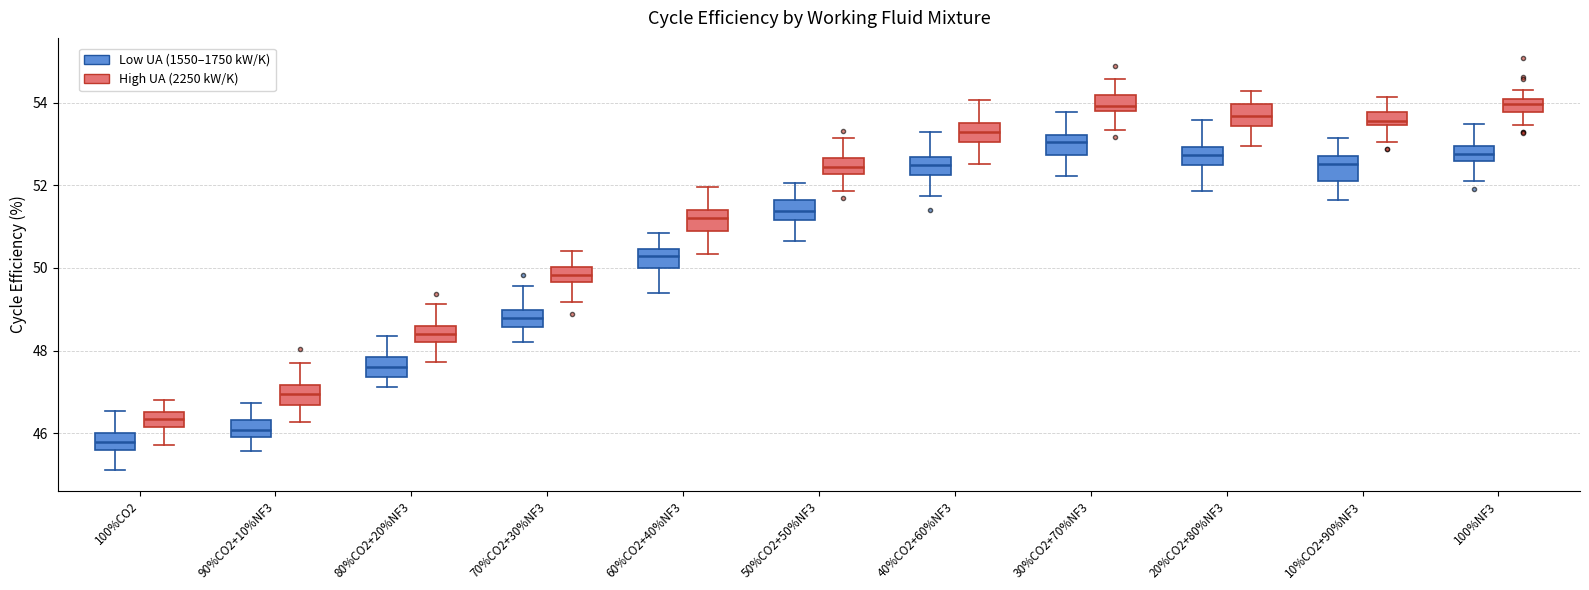

Reading left to right, read every box against the y-axis: the position of its median line, the range the box covers, and the ends of its whiskers. The values are not printed on the chart, so give them approximately, as read against the axis.

100%CO2 (Low UA (1550–1750 kW/K)): median 45.8, box 45.6 to 46.0, whiskers 45.2 to 46.6
100%CO2 (High UA (2250 kW/K)): median 46.4, box 46.2 to 46.6, whiskers 45.8 to 46.8
90%CO2+10%NF3 (Low UA (1550–1750 kW/K)): median 46.0 (inside the box), box 46.0 to 46.4, whiskers 45.6 to 46.8
90%CO2+10%NF3 (High UA (2250 kW/K)): median 47.0, box 46.6 to 47.2, whiskers 46.2 to 47.8
80%CO2+20%NF3 (Low UA (1550–1750 kW/K)): median 47.6, box 47.4 to 47.8, whiskers 47.2 to 48.4
80%CO2+20%NF3 (High UA (2250 kW/K)): median 48.4, box 48.2 to 48.6, whiskers 47.8 to 49.2
70%CO2+30%NF3 (Low UA (1550–1750 kW/K)): median 48.8, box 48.6 to 49.0, whiskers 48.2 to 49.6
70%CO2+30%NF3 (High UA (2250 kW/K)): median 49.8, box 49.6 to 50.0, whiskers 49.2 to 50.4
60%CO2+40%NF3 (Low UA (1550–1750 kW/K)): median 50.2, box 50.0 to 50.4, whiskers 49.4 to 50.8
60%CO2+40%NF3 (High UA (2250 kW/K)): median 51.2, box 50.8 to 51.4, whiskers 50.4 to 52.0
50%CO2+50%NF3 (Low UA (1550–1750 kW/K)): median 51.4, box 51.2 to 51.6, whiskers 50.6 to 52.0
50%CO2+50%NF3 (High UA (2250 kW/K)): median 52.4, box 52.2 to 52.6, whiskers 51.8 to 53.2
40%CO2+60%NF3 (Low UA (1550–1750 kW/K)): median 52.4, box 52.2 to 52.6, whiskers 51.8 to 53.2
40%CO2+60%NF3 (High UA (2250 kW/K)): median 53.2, box 53.0 to 53.6, whiskers 52.6 to 54.0
30%CO2+70%NF3 (Low UA (1550–1750 kW/K)): median 53.0, box 52.8 to 53.2, whiskers 52.2 to 53.8
30%CO2+70%NF3 (High UA (2250 kW/K)): median 54.0, box 53.8 to 54.2, whiskers 53.4 to 54.6
20%CO2+80%NF3 (Low UA (1550–1750 kW/K)): median 52.8, box 52.4 to 53.0, whiskers 51.8 to 53.6
20%CO2+80%NF3 (High UA (2250 kW/K)): median 53.6, box 53.4 to 54.0, whiskers 53.0 to 54.2
10%CO2+90%NF3 (Low UA (1550–1750 kW/K)): median 52.6, box 52.2 to 52.8, whiskers 51.6 to 53.2
10%CO2+90%NF3 (High UA (2250 kW/K)): median 53.6, box 53.4 to 53.8, whiskers 53.0 to 54.2
100%NF3 (Low UA (1550–1750 kW/K)): median 52.8, box 52.6 to 53.0, whiskers 52.2 to 53.4
100%NF3 (High UA (2250 kW/K)): median 54.0 (inside the box), box 53.8 to 54.0, whiskers 53.4 to 54.2